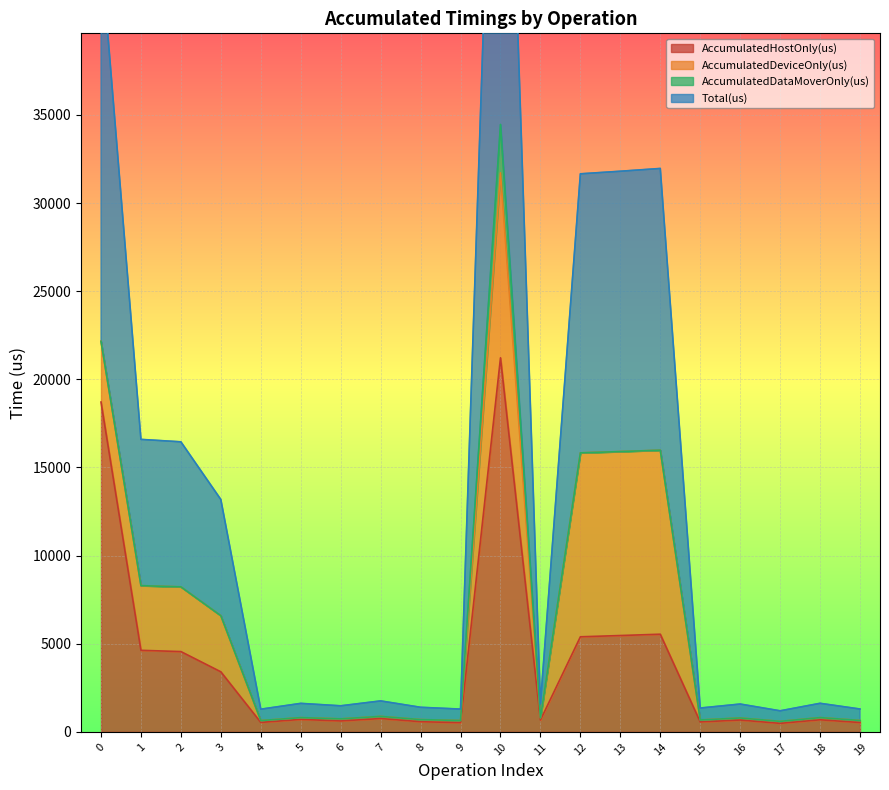

True or false: Total(us) and AccumulatedHostOnly(us) cross at least once.

False